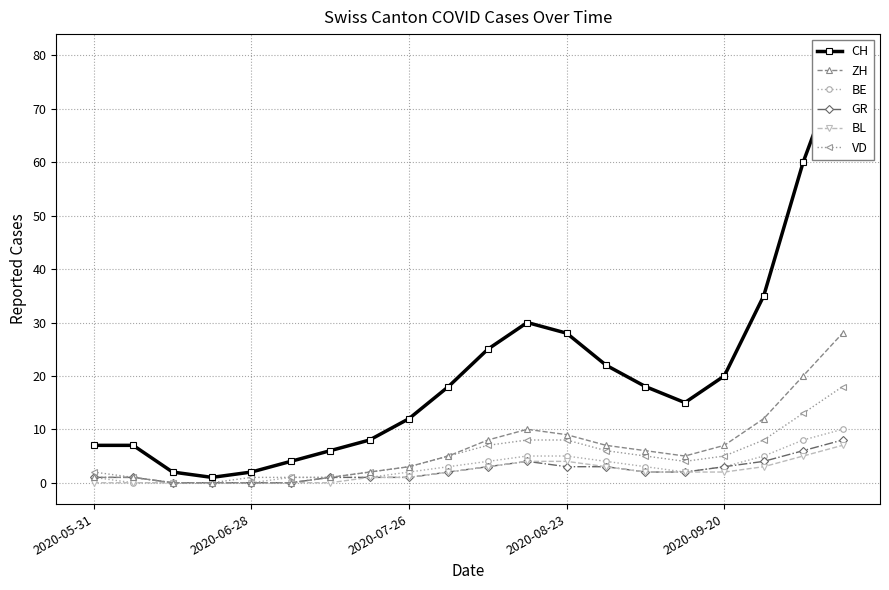

What are all the series names shown in the legend?

CH, ZH, BE, GR, BL, VD